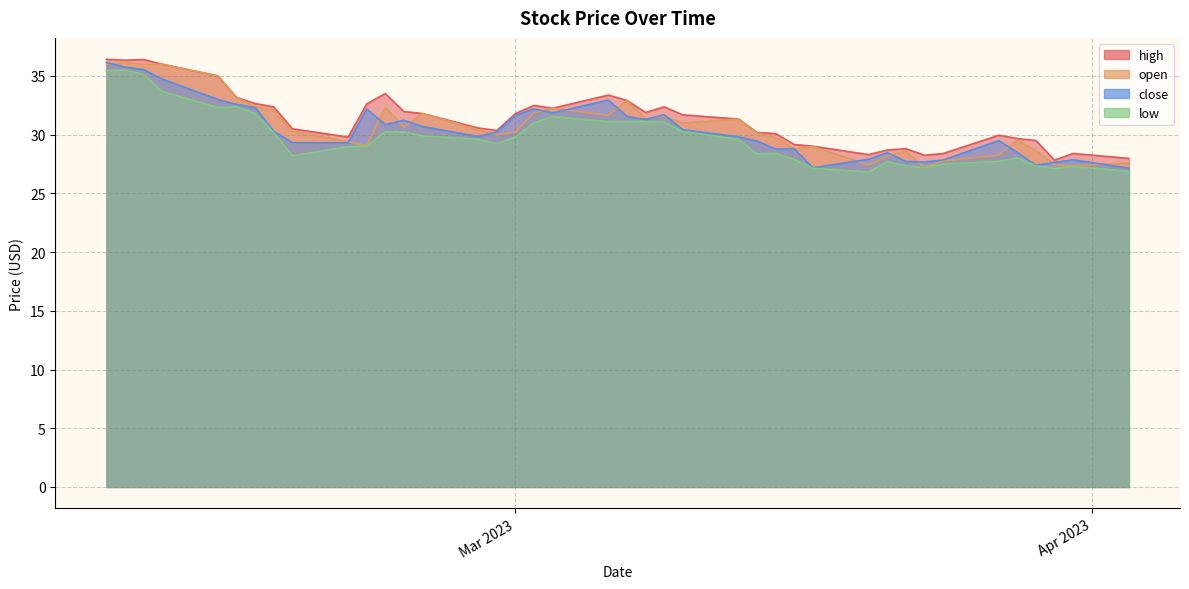

True or false: low and high intersect in this chart.

False